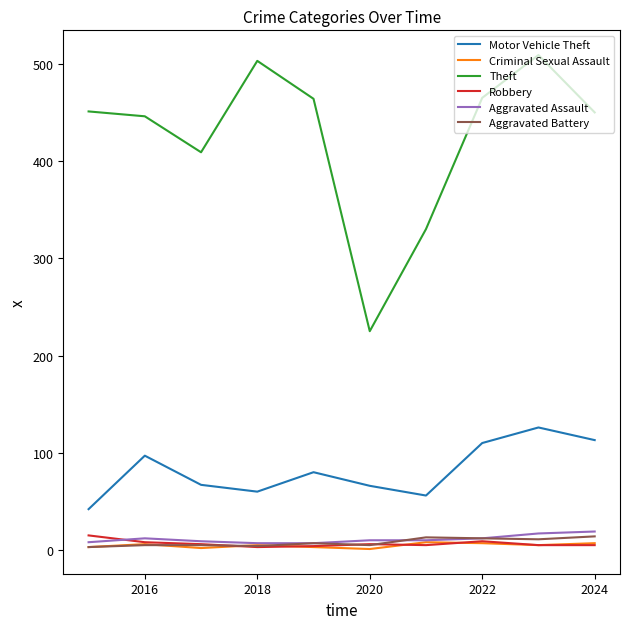

True or false: Criminal Sexual Assault has more than 0 points higher than both neighbors.

True